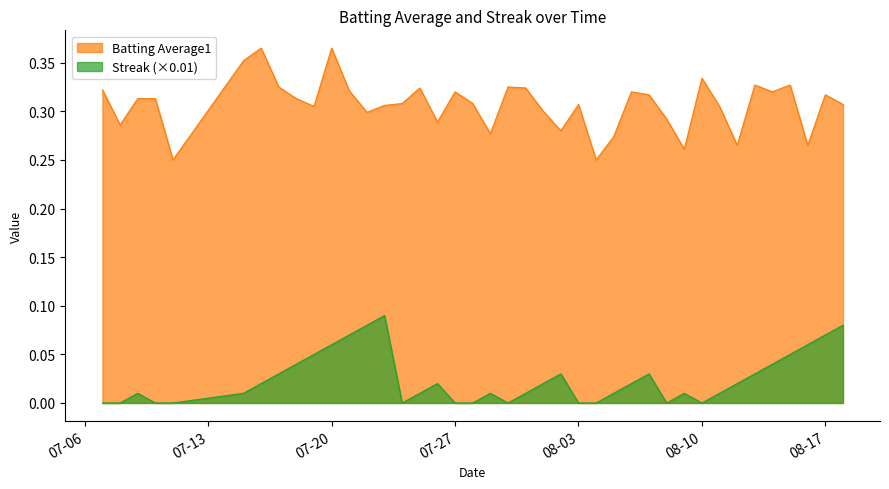

The value of Batting Average1 at 2010-08-02 is 0.1. True or false?

False